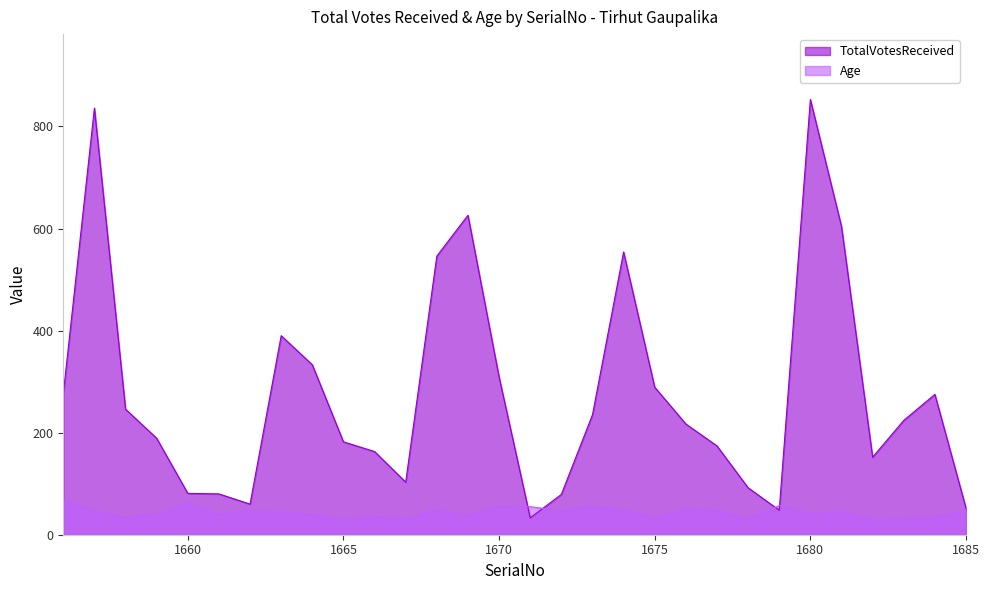

At which category does Age reach its first local valley?

1658